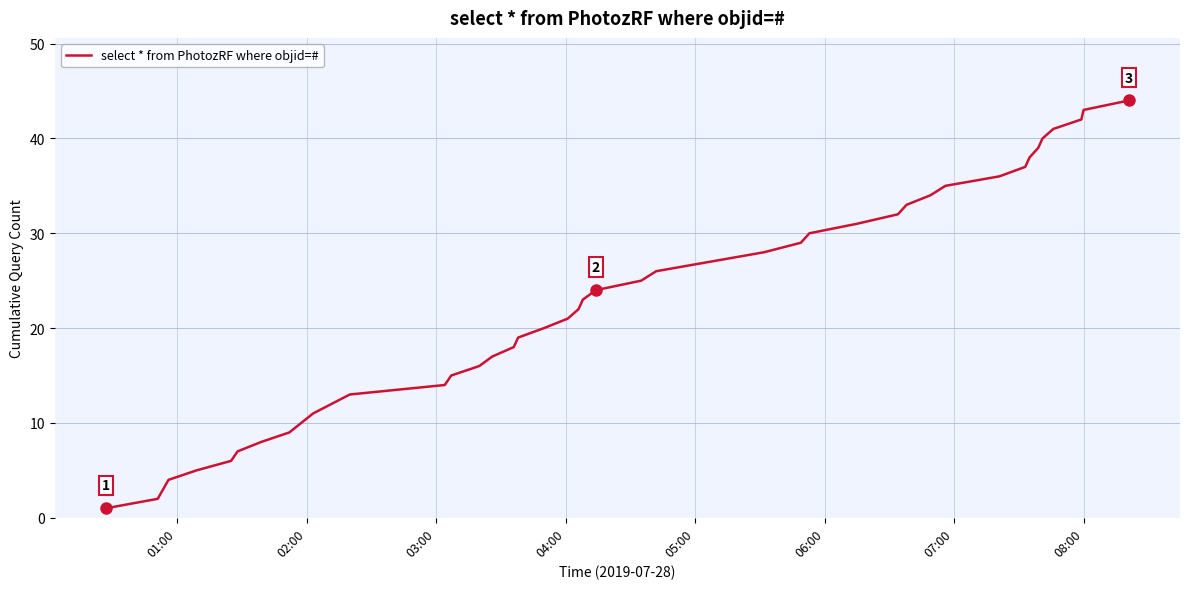

What is the difference between the maximum and minimum values?

43